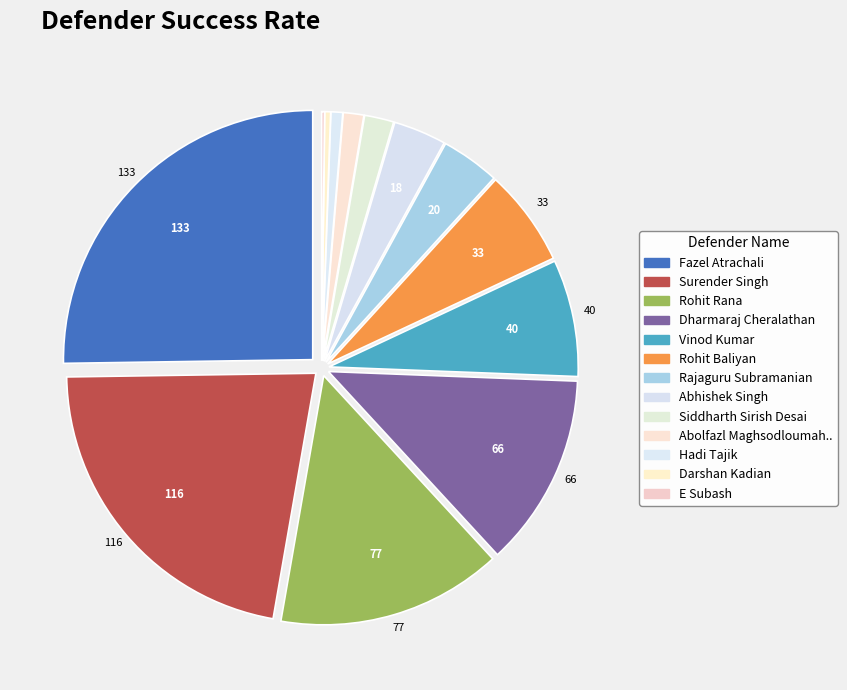

True or false: Abhishek Singh accounts for 1% of the total.

False